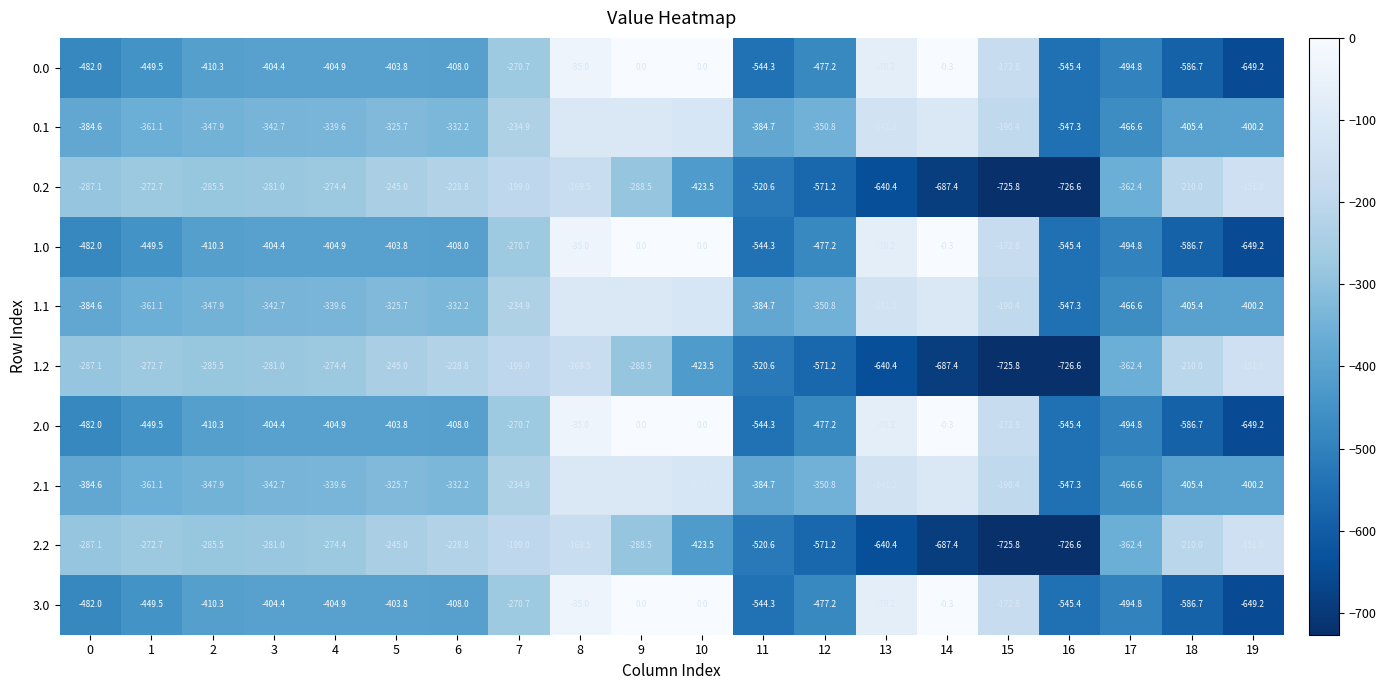

What is the difference between the highest and lowest values at 15?

553.0